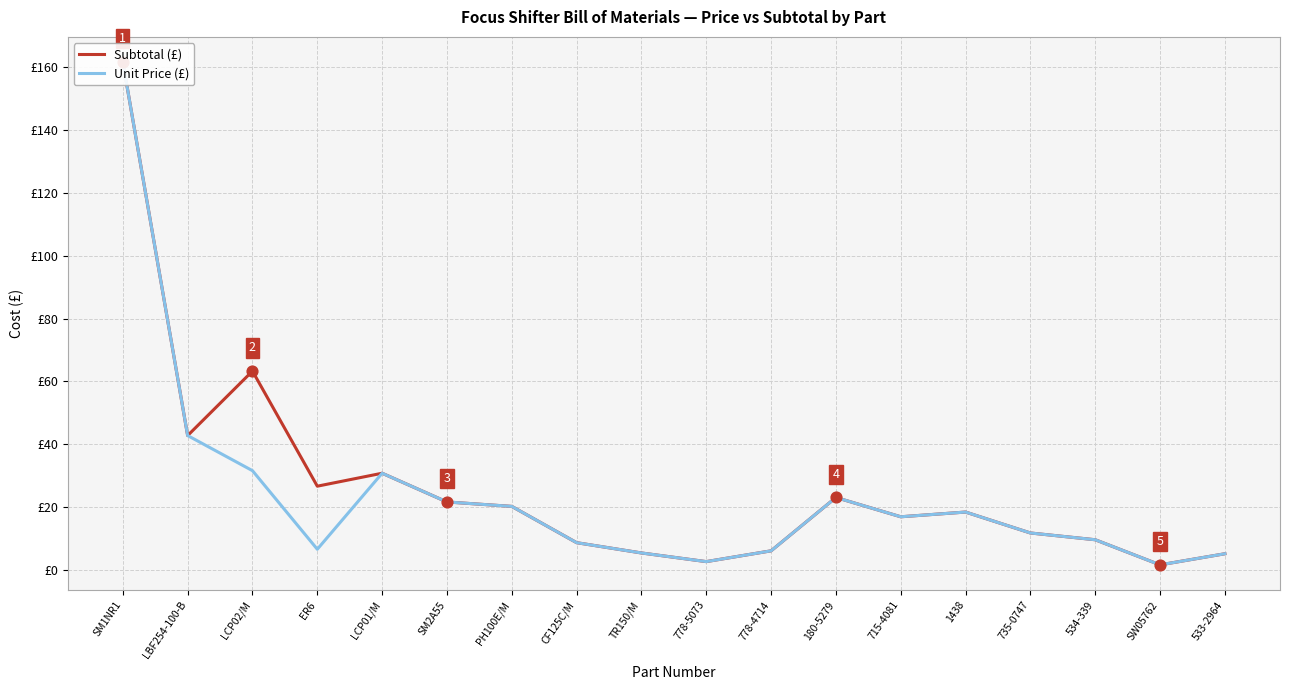

Is the value of Subtotal (£) at 778-5073 greater than the value of Unit Price (£) at 533-2964?

No